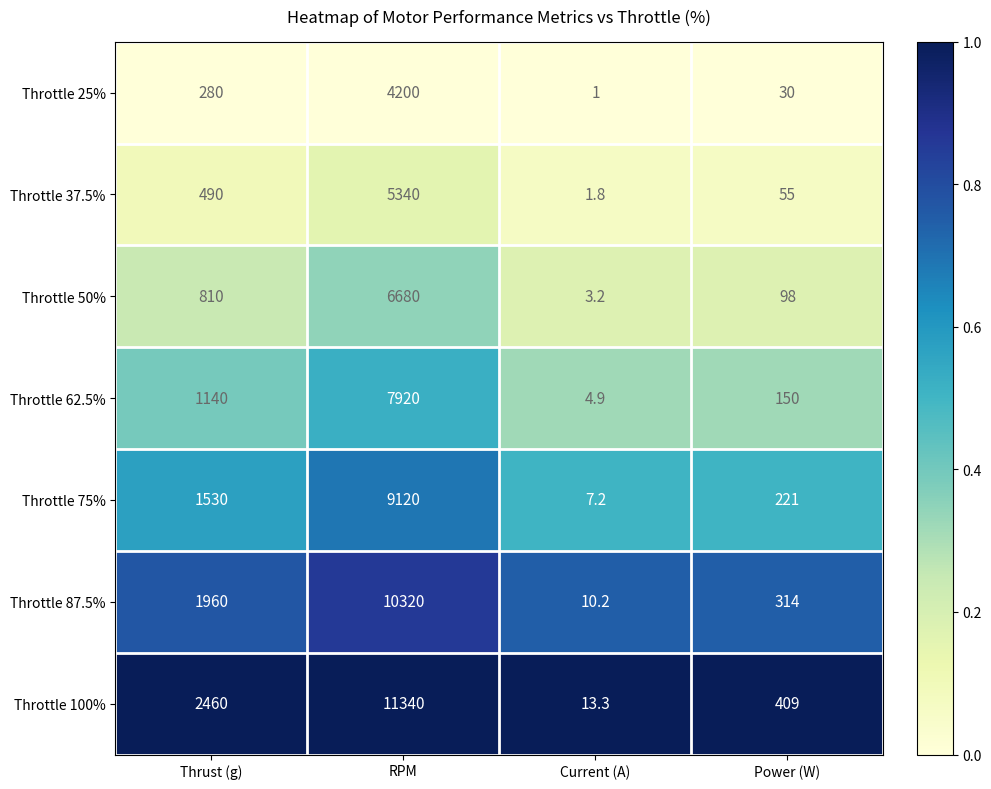

Reading left to right, transcribe all the data shown in this chart.

Throttle 25%: 280.0	4200.0	1.0	30.0
Throttle 37.5%: 490.0	5340.0	1.8	55.0
Throttle 50%: 810.0	6680.0	3.2	98.0
Throttle 62.5%: 1140.0	7920.0	4.9	150.0
Throttle 75%: 1530.0	9120.0	7.2	221.0
Throttle 87.5%: 1960.0	10320.0	10.2	314.0
Throttle 100%: 2460.0	11340.0	13.3	409.0